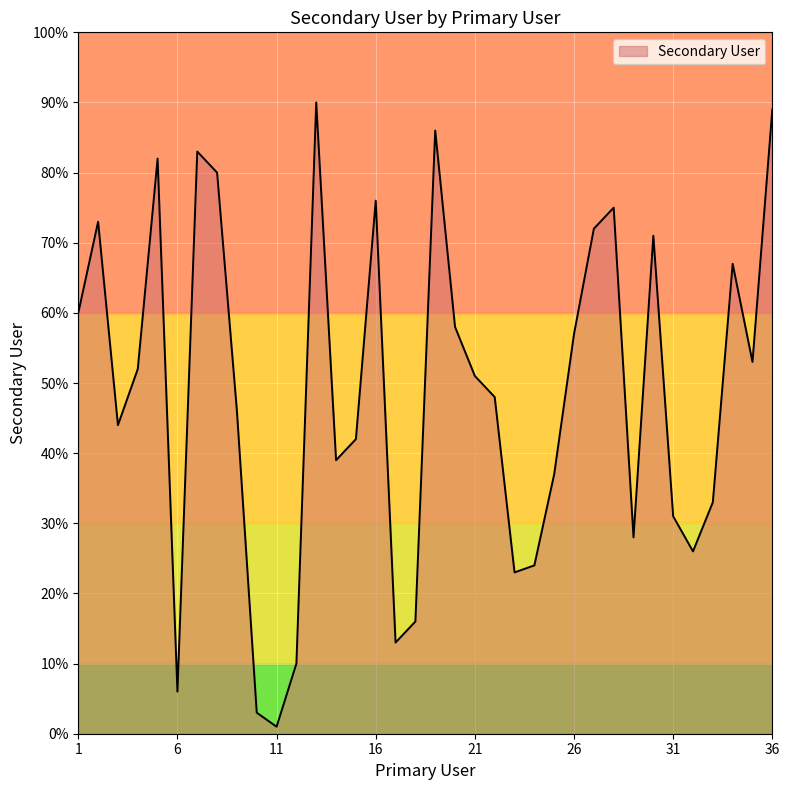

What is the greatest value displayed?

90